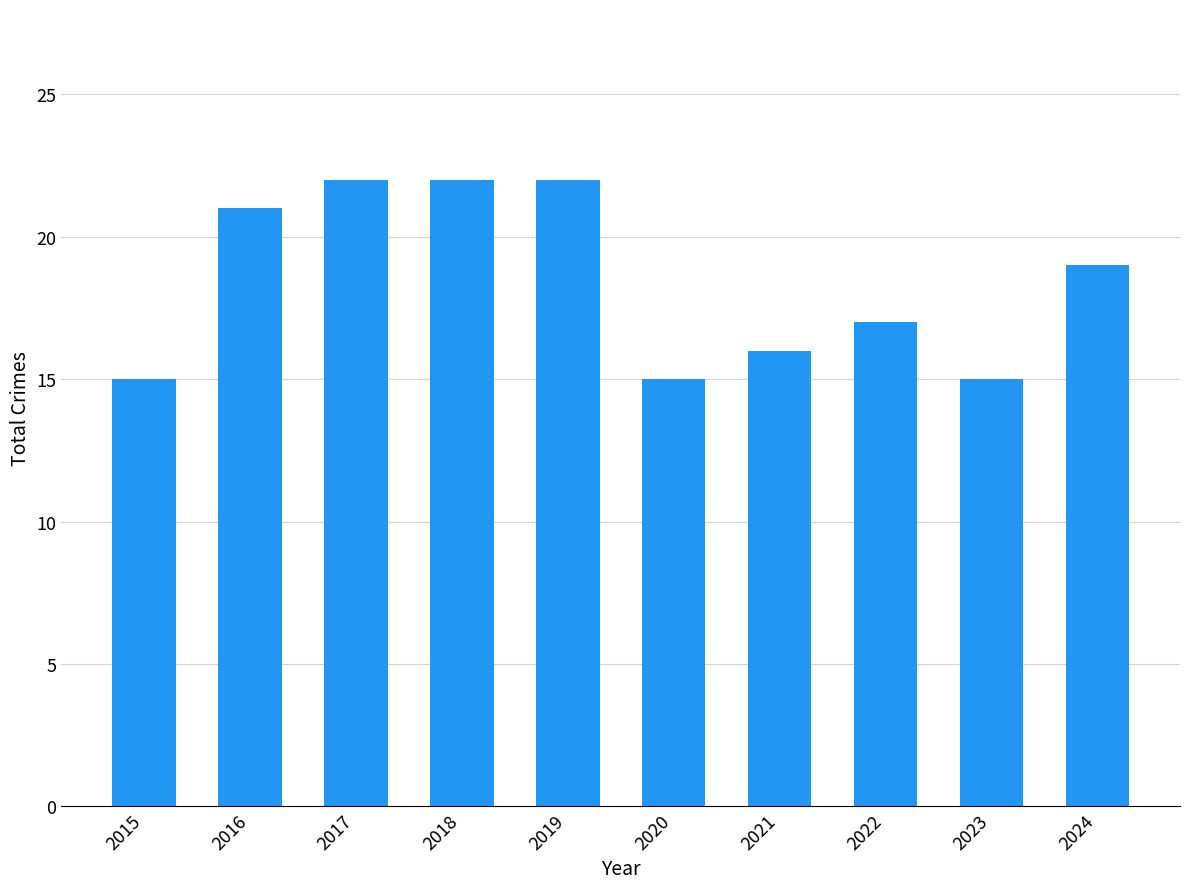

What is the difference between the second highest and second lowest values?

7